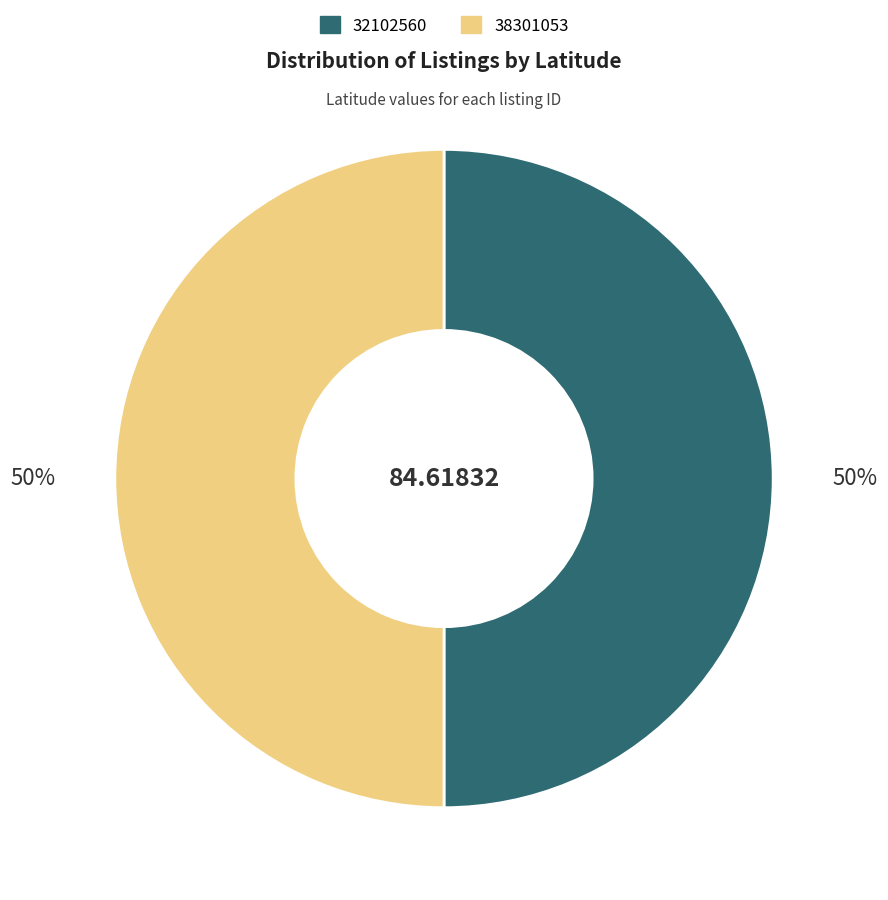

To the nearest percent, what portion does 32102560 represent?

50%